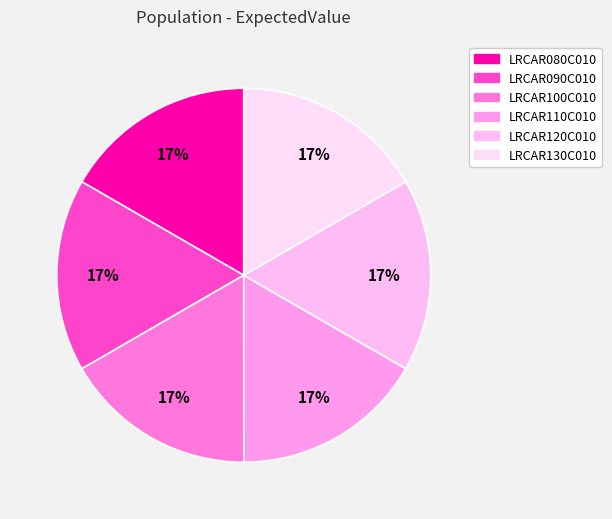

Is LRCAR090C010 the majority of the pie?

No